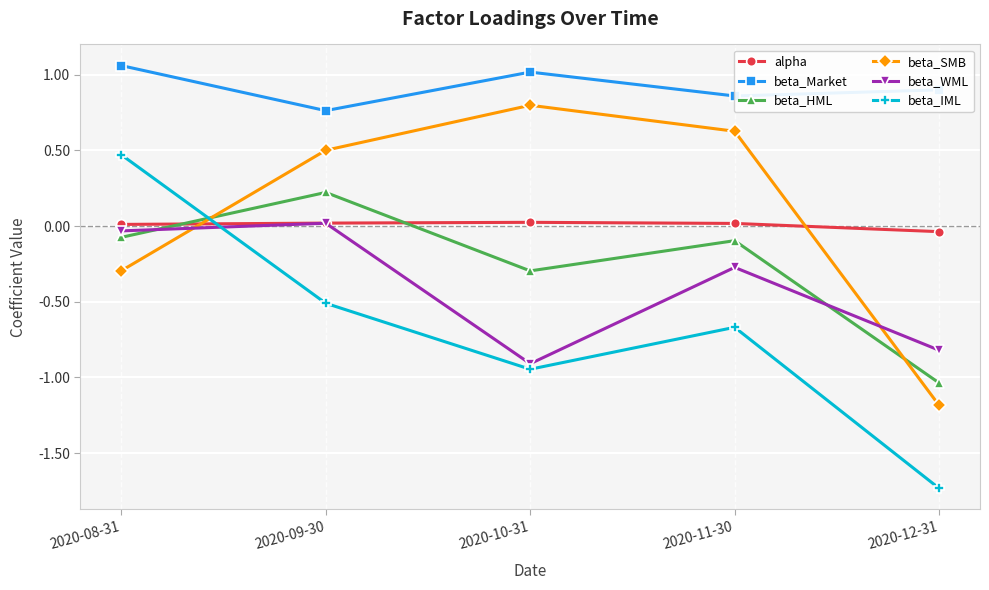

What is the sum of all beta_Market values?

4.6